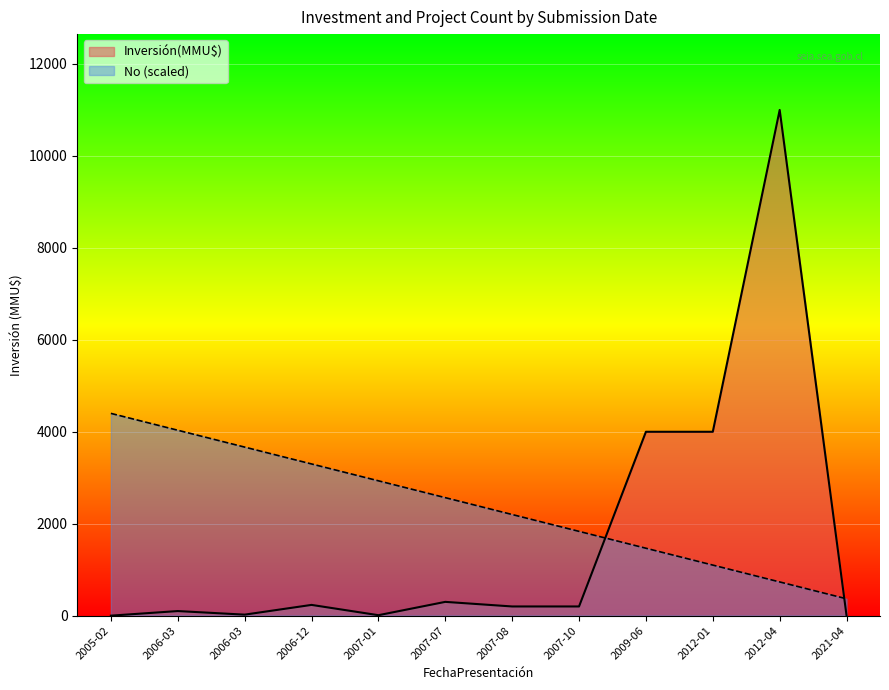

What is the highest value of the No series?

4400.0